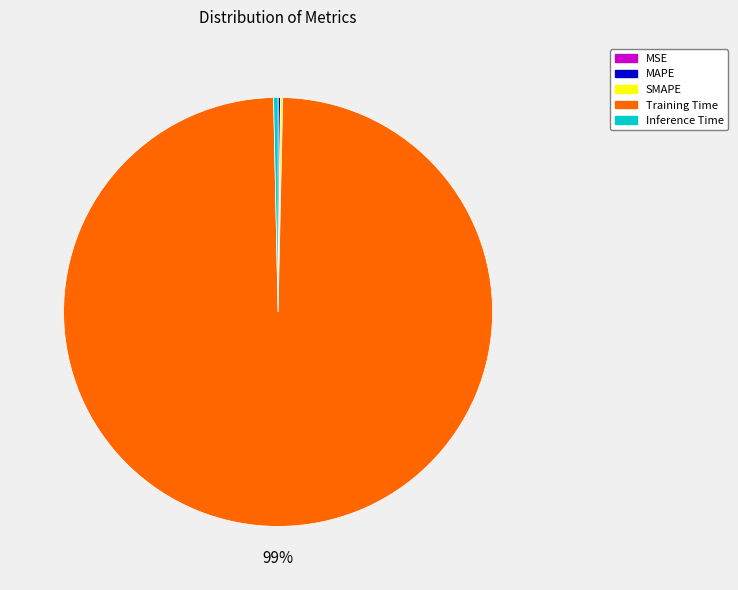

Is it true that Inference Time is 0% of the pie?

True